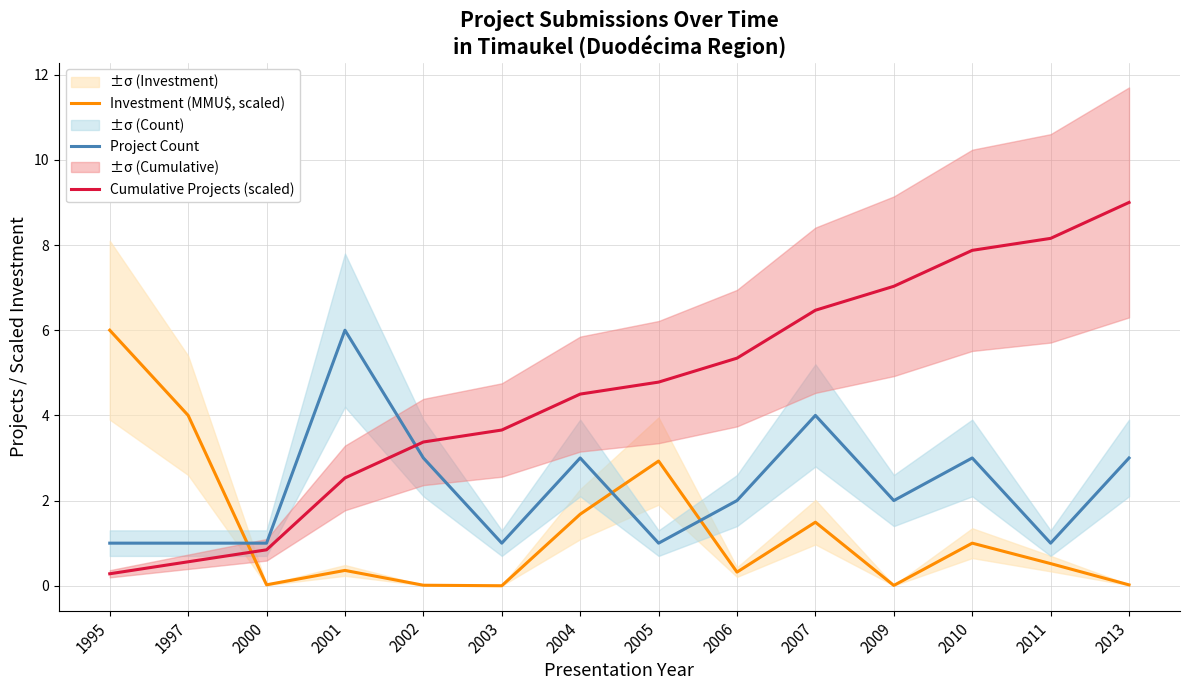

At which category is the sum across all series the highest?

2013